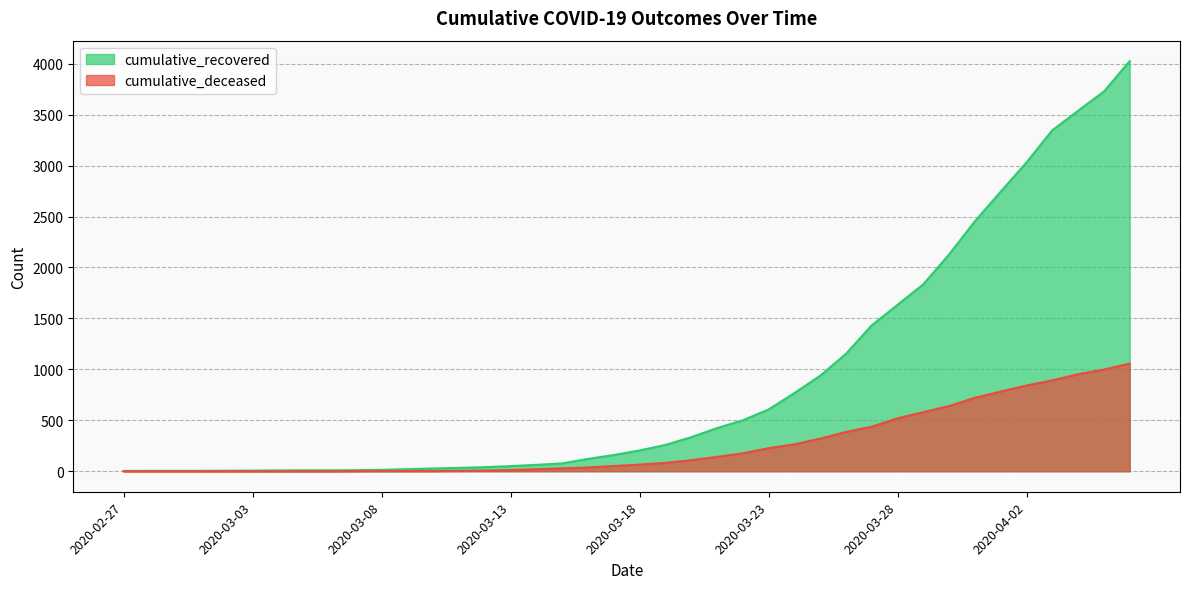

At which category is the sum across all series the highest?

2020-04-06